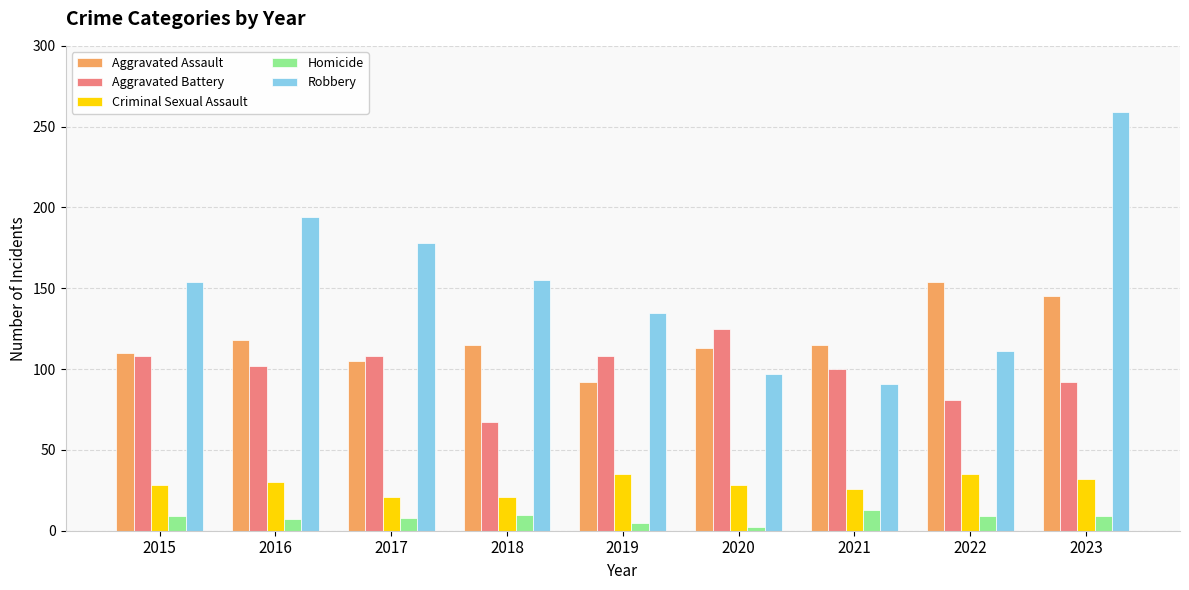

Is it true that Aggravated Assault equals 92 at 2019?

True